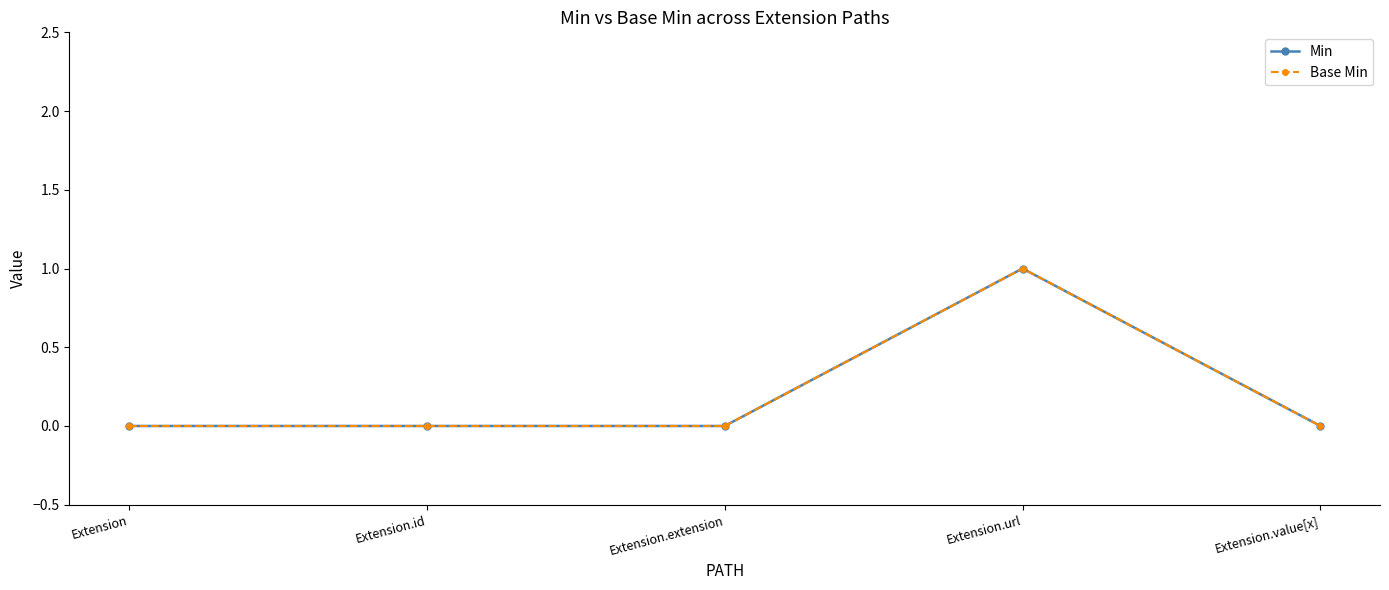

How many lines are shown in the chart?

2